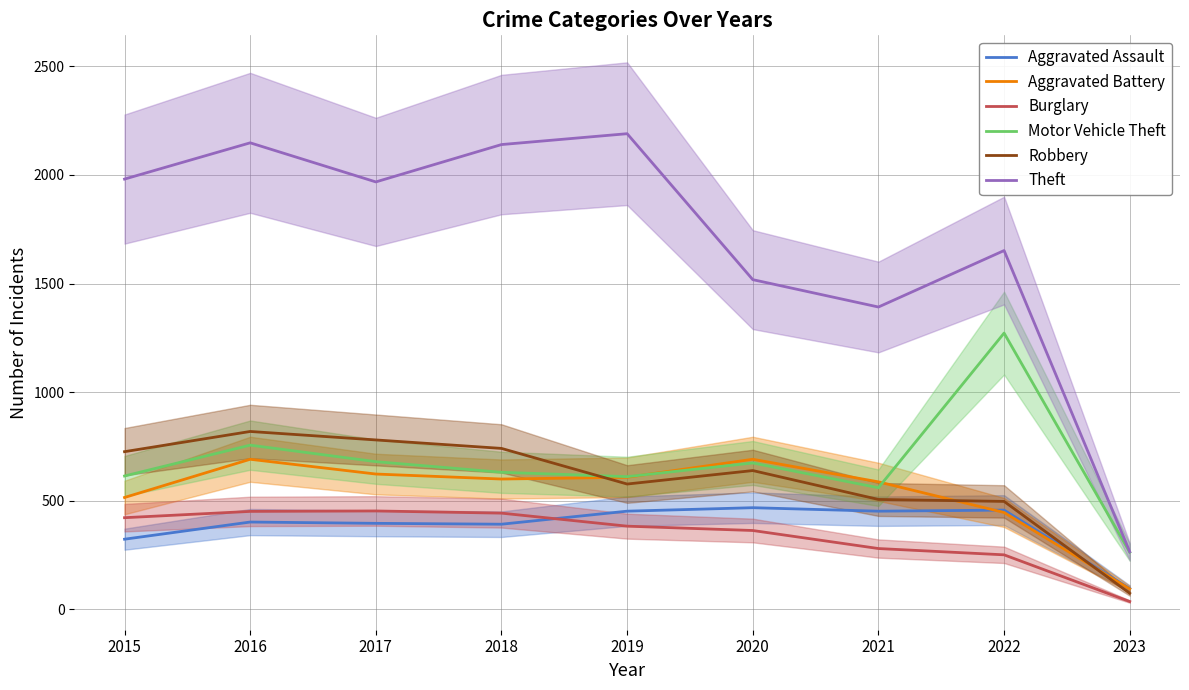

What is the difference between the Theft values at 2022 and 2019?

538